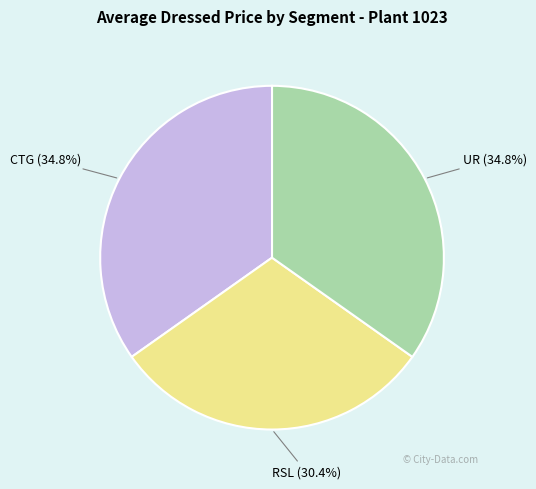

Is there any slice that represents more than half of the pie?

No